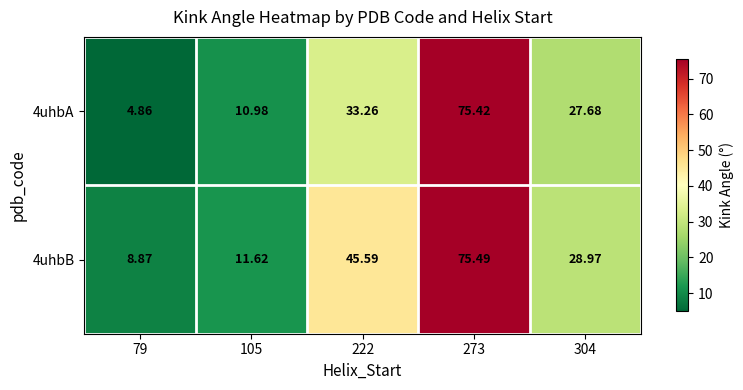

Which series has the largest range (max minus min)?

4uhbA